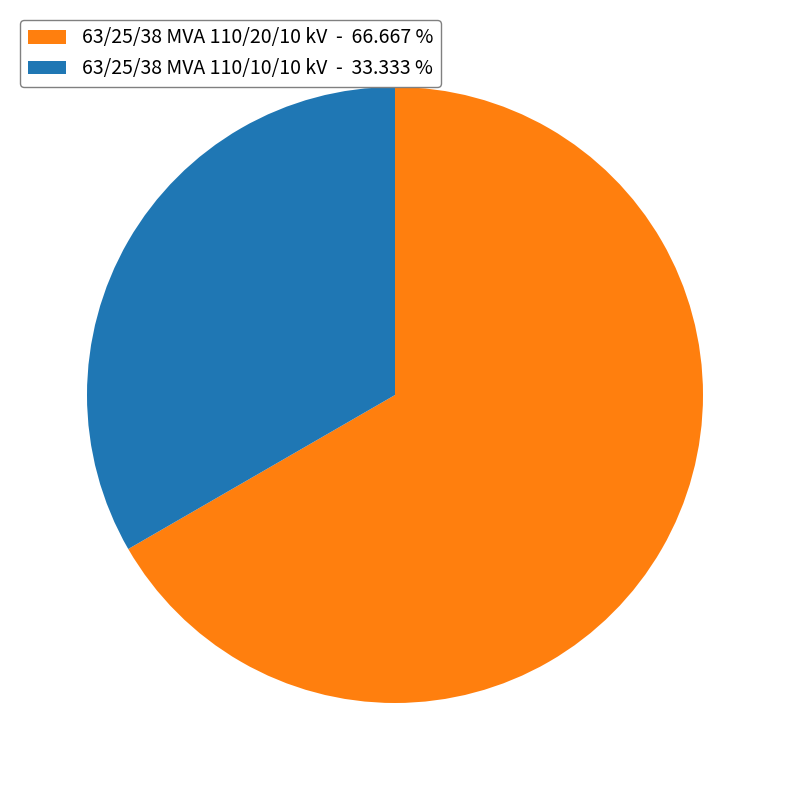

Does 63/25/38 MVA 110/10/10 kV represent more than half of the total?

No